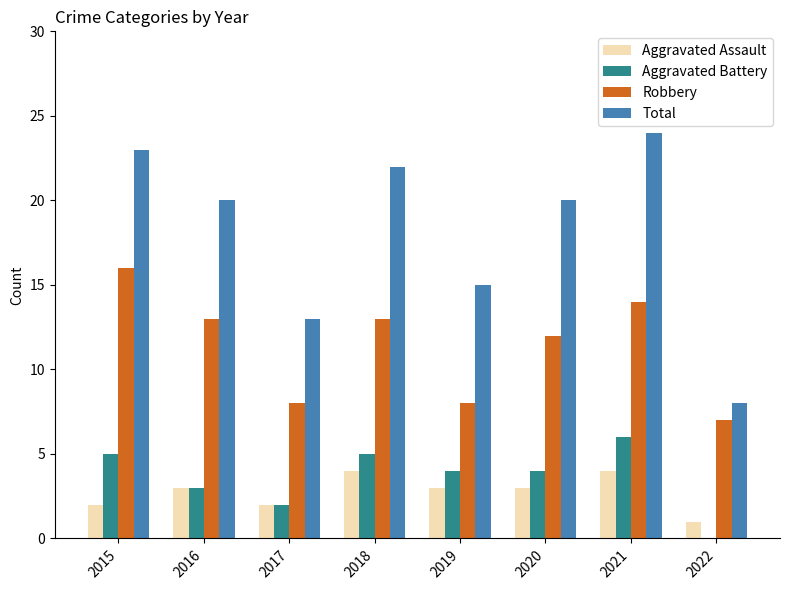

Reading left to right, transcribe all the data shown in this chart.

Aggravated Assault: 2015=2	2016=3	2017=2	2018=4	2019=3	2020=3	2021=4	2022=1
Aggravated Battery: 2015=5	2016=3	2017=2	2018=5	2019=4	2020=4	2021=6	2022=0
Robbery: 2015=16	2016=13	2017=8	2018=13	2019=8	2020=12	2021=14	2022=7
Total: 2015=23	2016=20	2017=13	2018=22	2019=15	2020=20	2021=24	2022=8